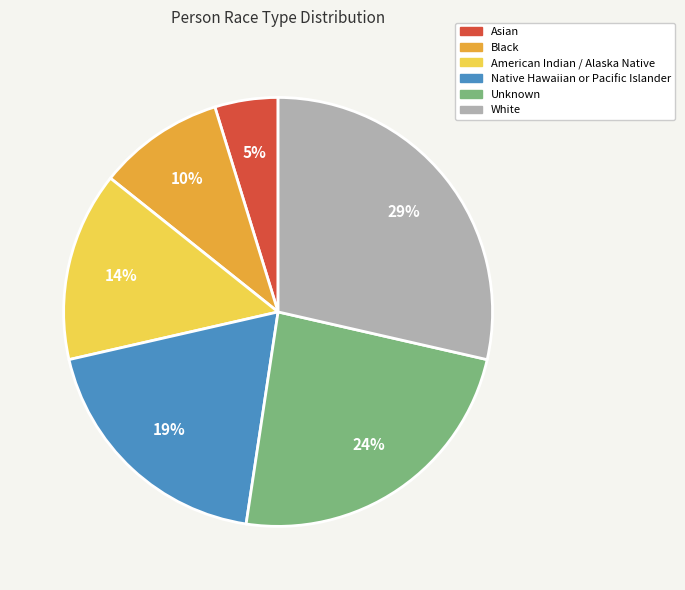

Which has a higher value, Black or Native Hawaiian or Pacific Islander?

Native Hawaiian or Pacific Islander